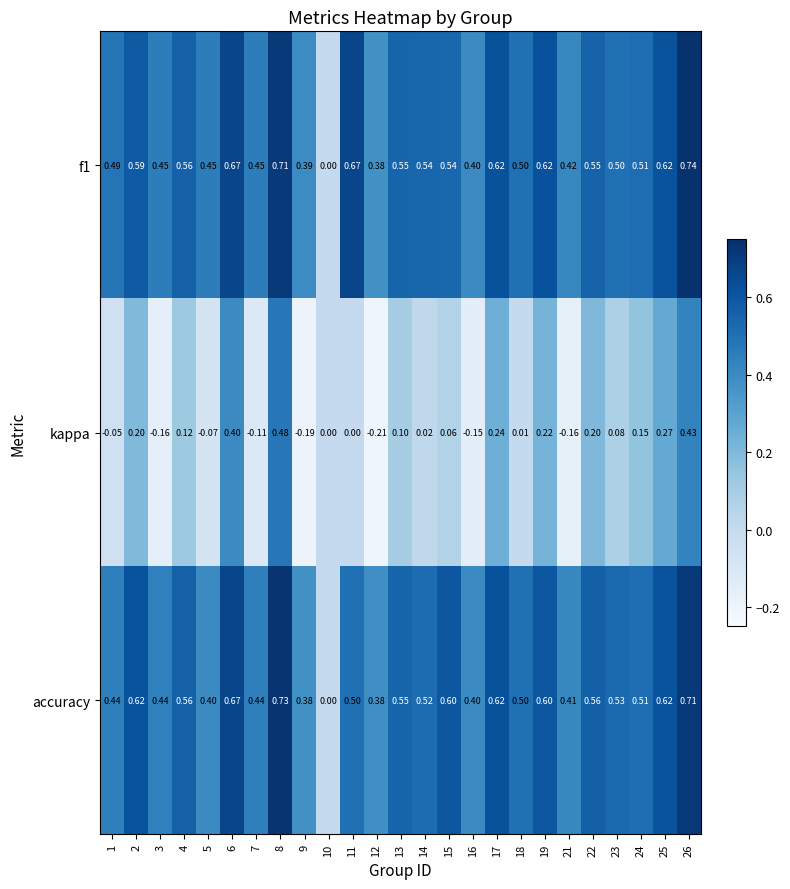

Between 13 and 17, which series saw the biggest shift?

kappa